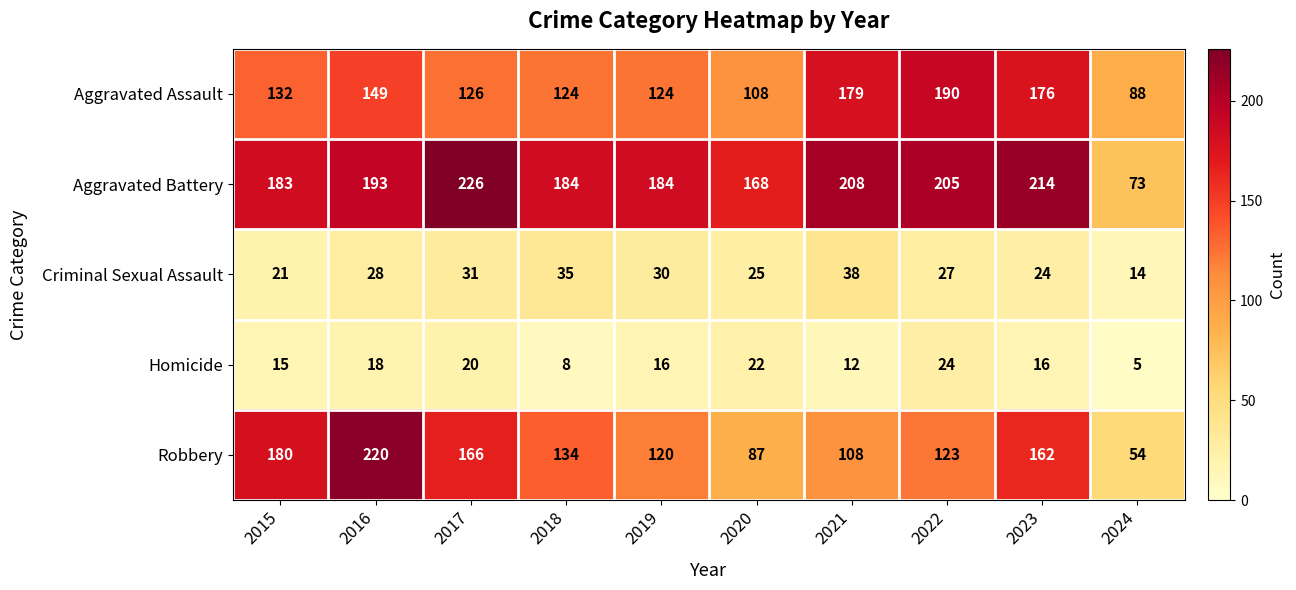

What is the difference between the Aggravated Assault values at 2018 and 2020?

16